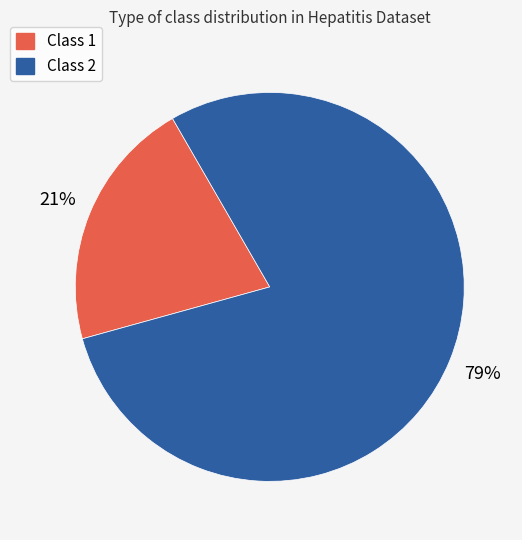

True or false: Class 2 accounts for 56% of the total.

False